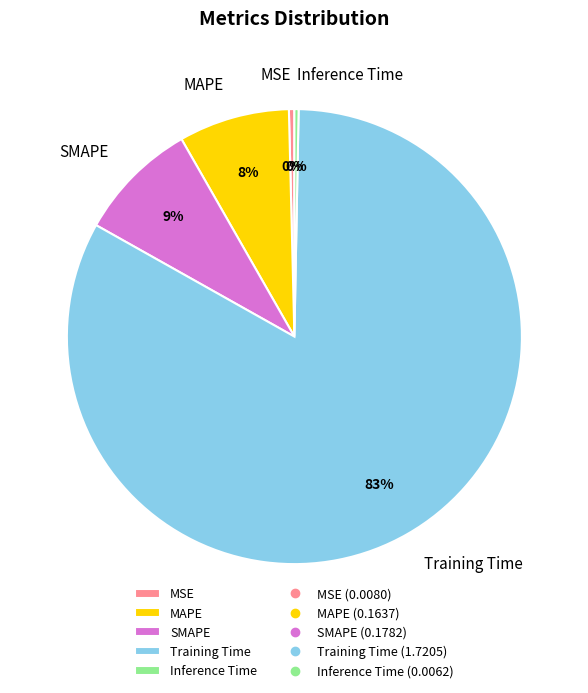

Does Training Time represent more than half of the total?

Yes